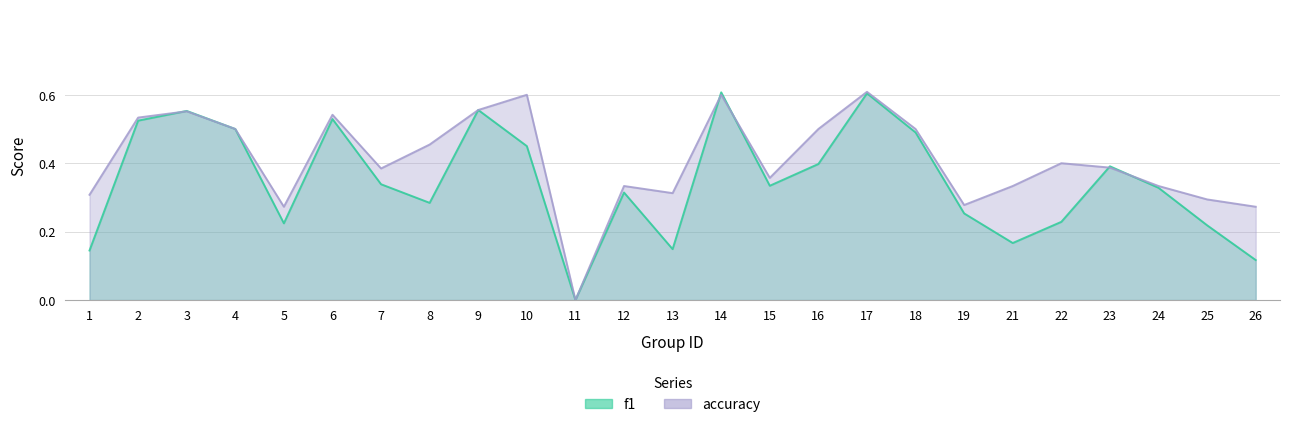

How many lines are shown in the chart?

2